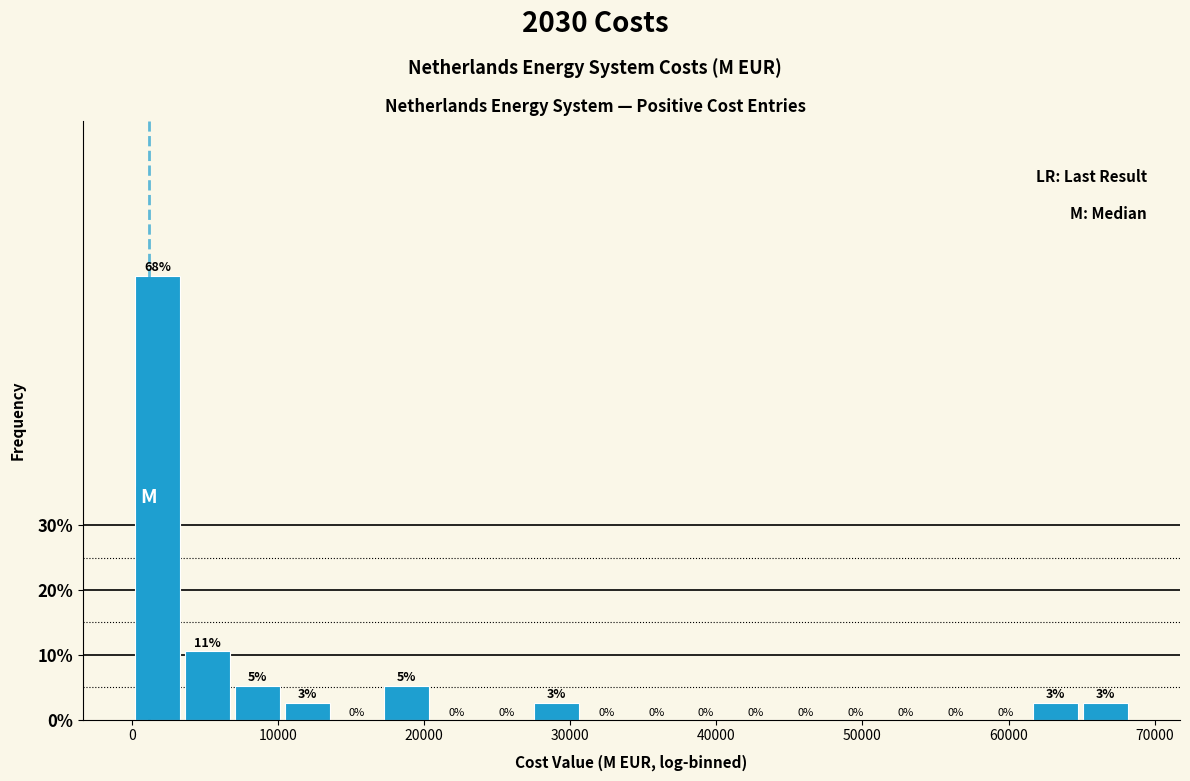

Read against the x-axis, roughly where is the centre of the tallest bar?

2000